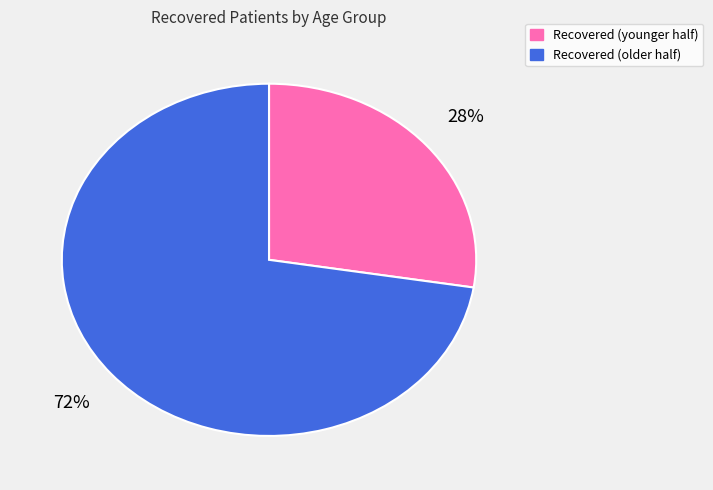

How many slices are in this pie chart?

2